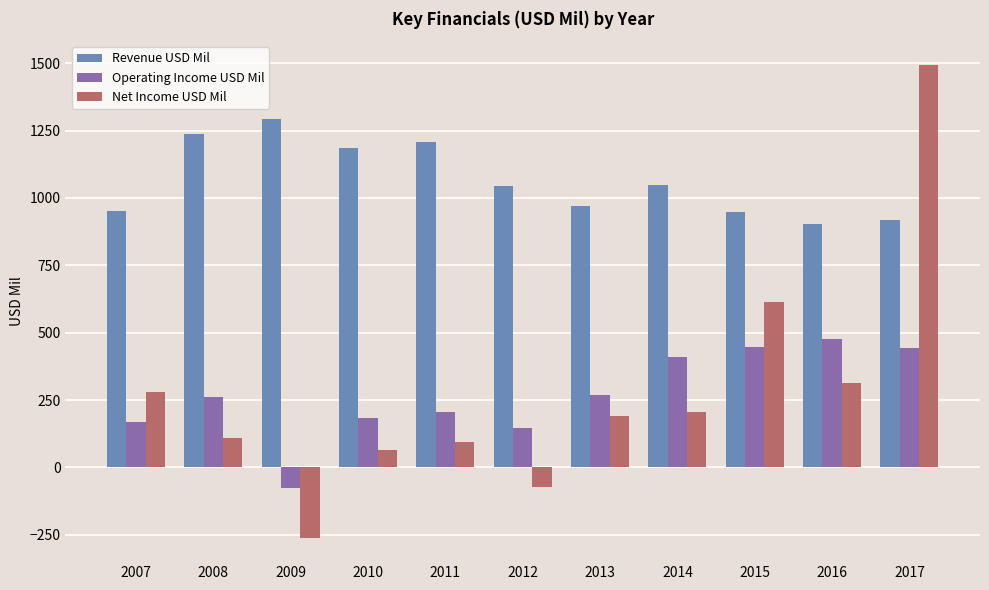

List the series in order of their peak value, lowest first.

Operating Income USD Mil, Revenue USD Mil, Net Income USD Mil